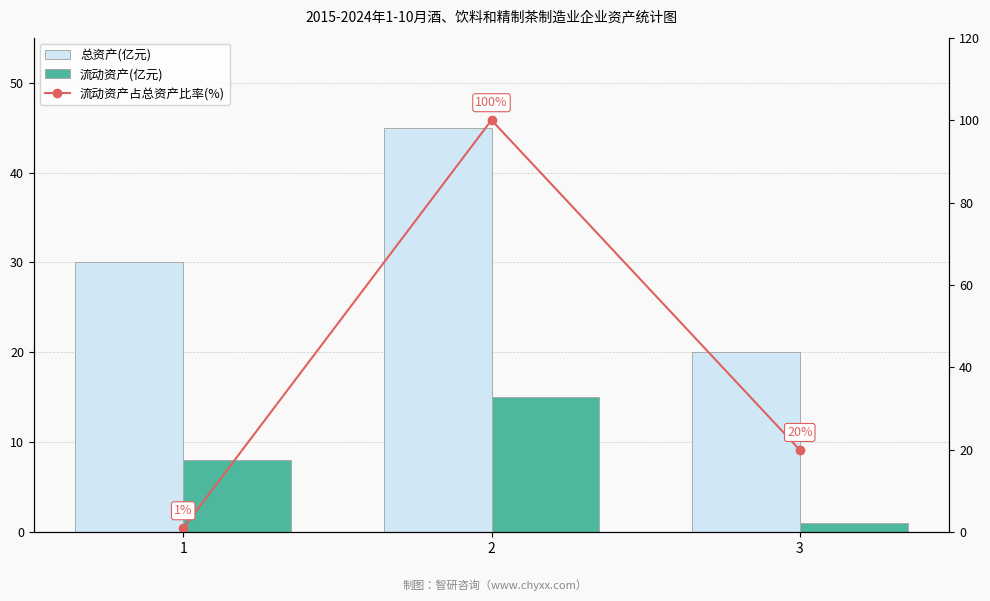

How many 总资产(亿元) values are between 20 and 45?

3